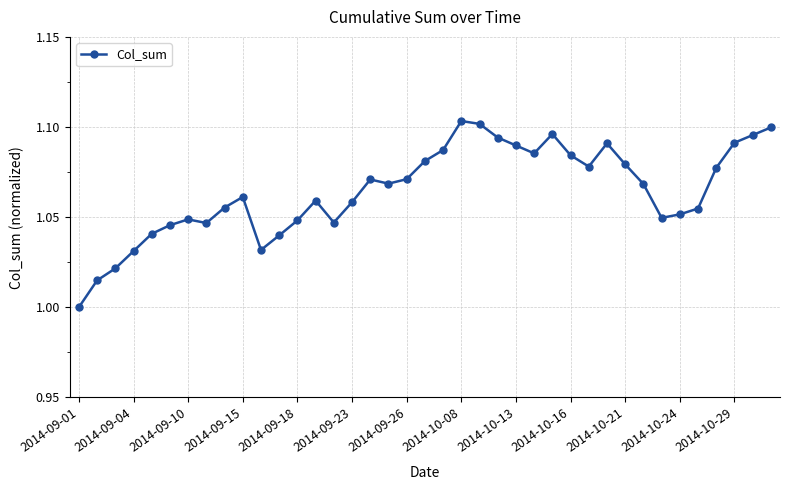

What is the sum of all values?

41.5